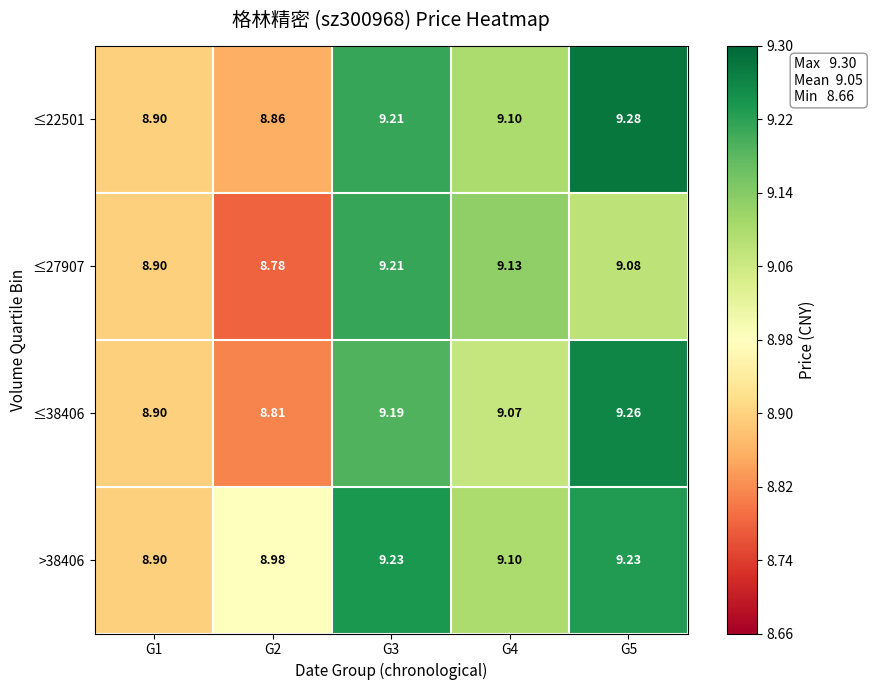

List the series in order of their peak value, lowest first.

≤27907, >38406, ≤38406, ≤22501